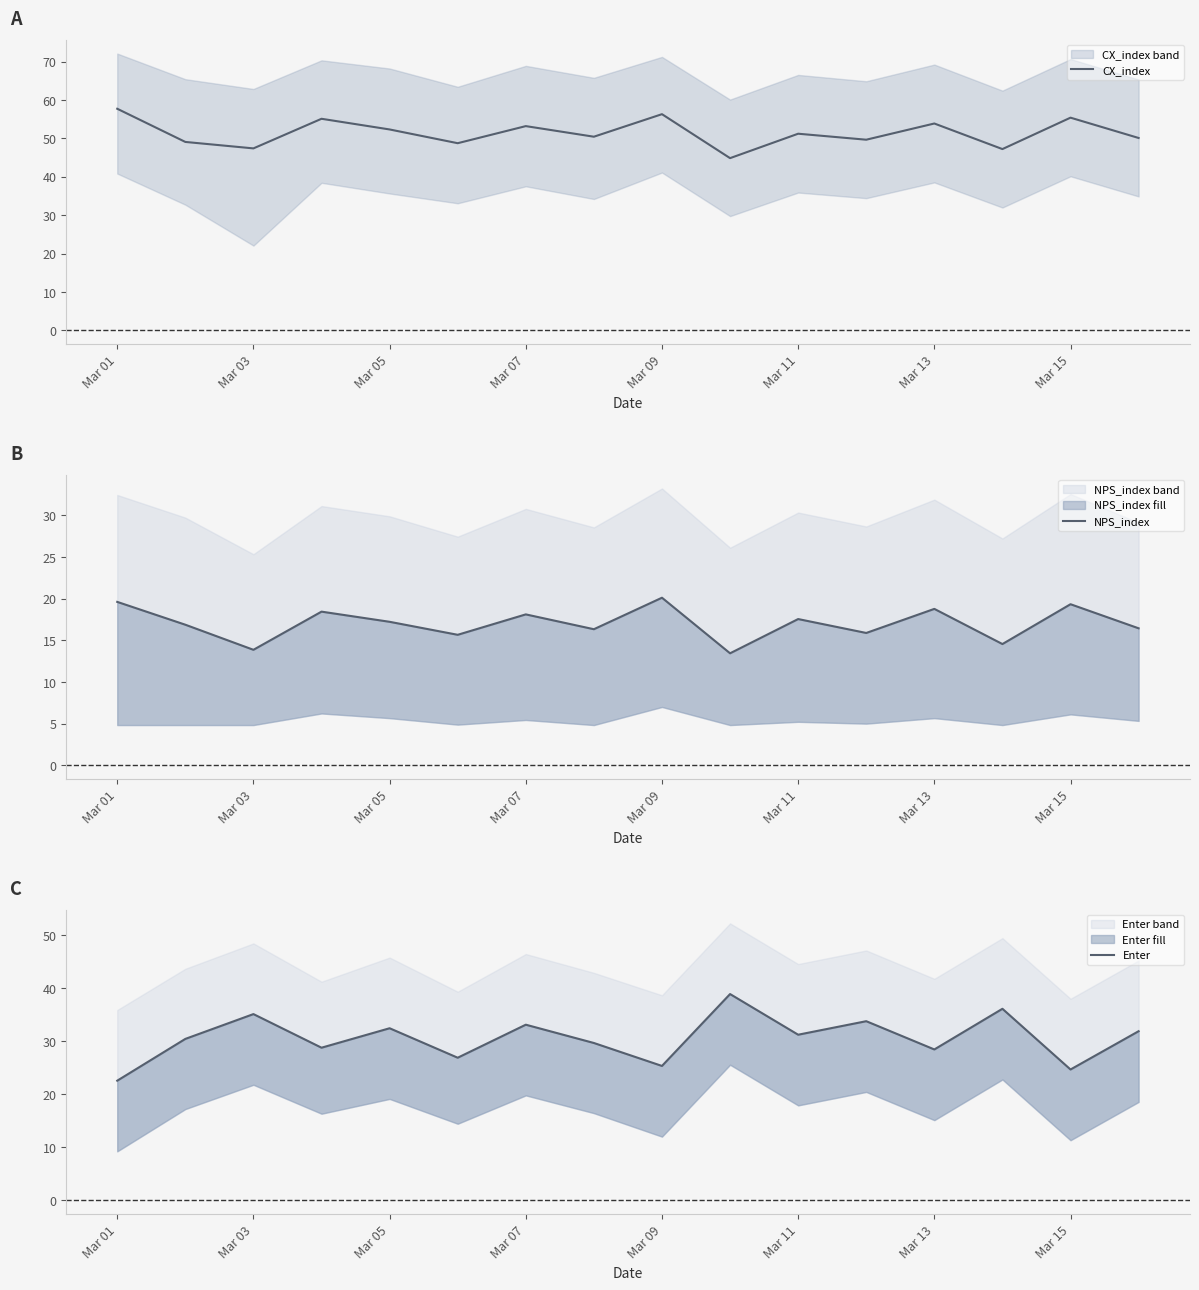

How many values in the Enter series exceed 31?

8